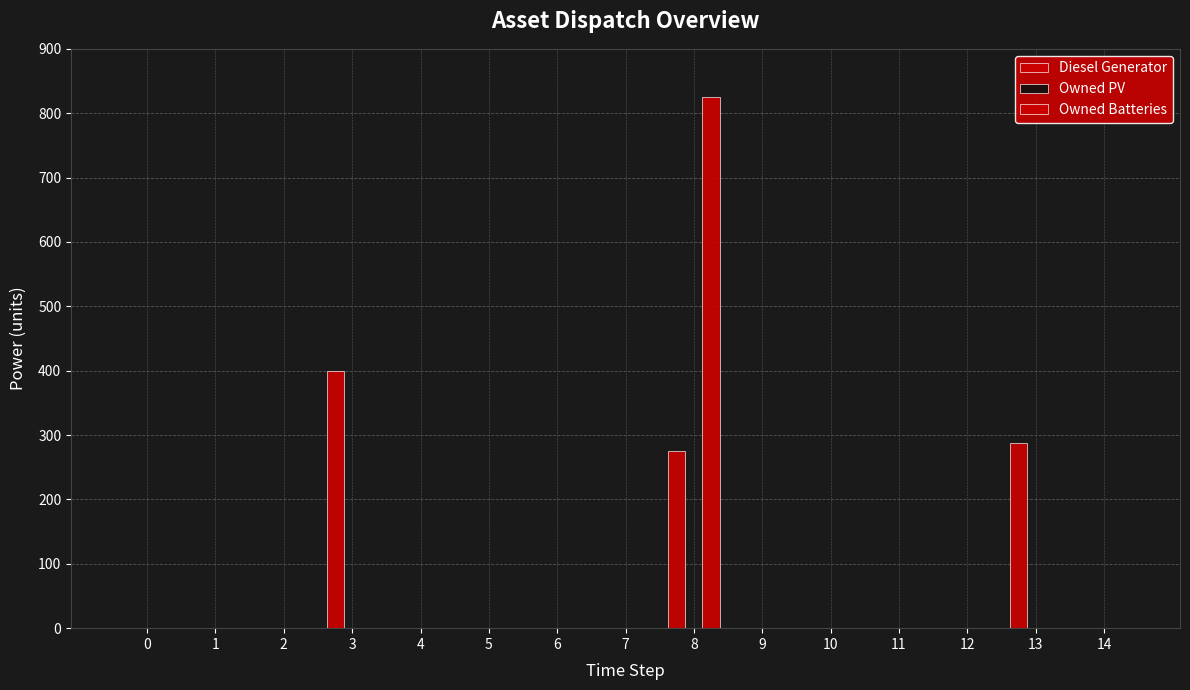

Are the bars horizontal?

No